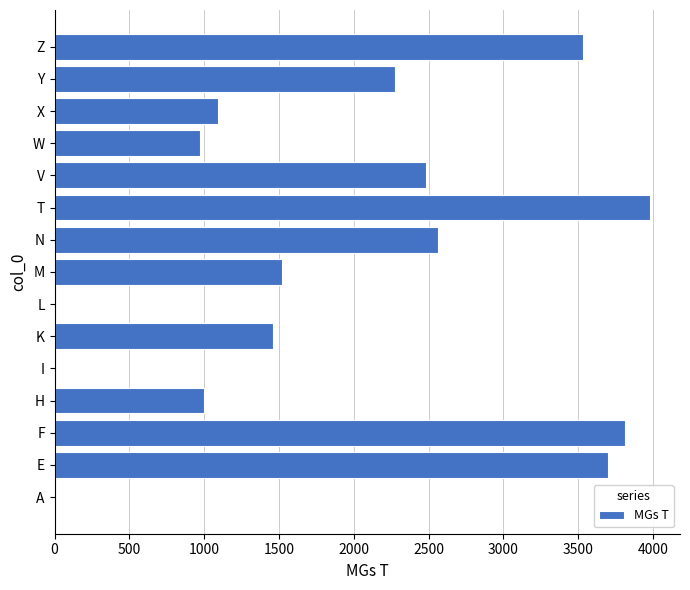

True or false: the data shows 1402 at H.

False